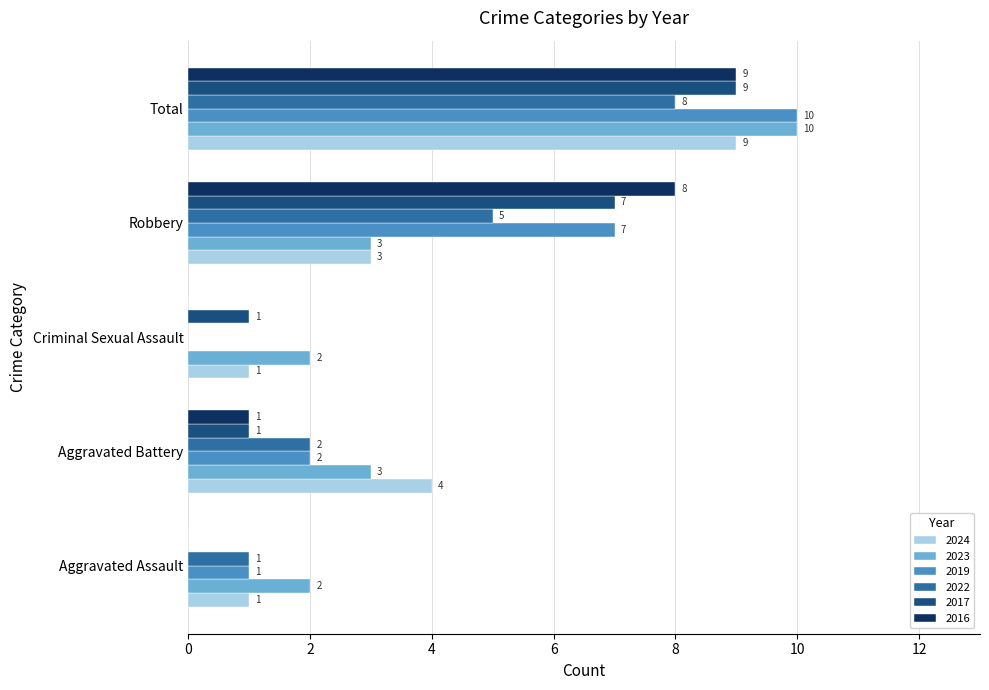

What is the sum of the 2023 values at Aggravated Assault and Criminal Sexual Assault?

4